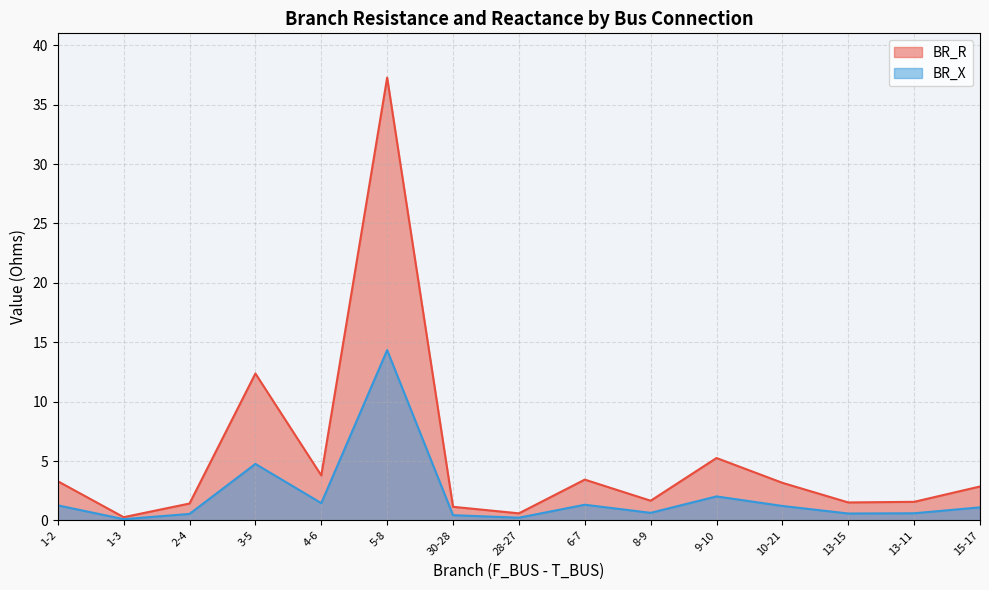

How many lines are shown in the chart?

2